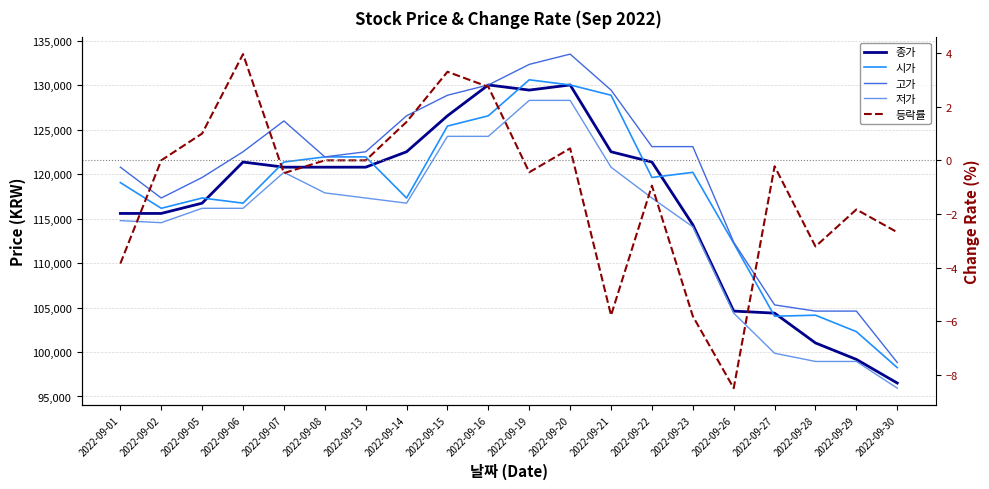

The 저가 series shows 203729.2 at 2022-09-05. True or false?

False